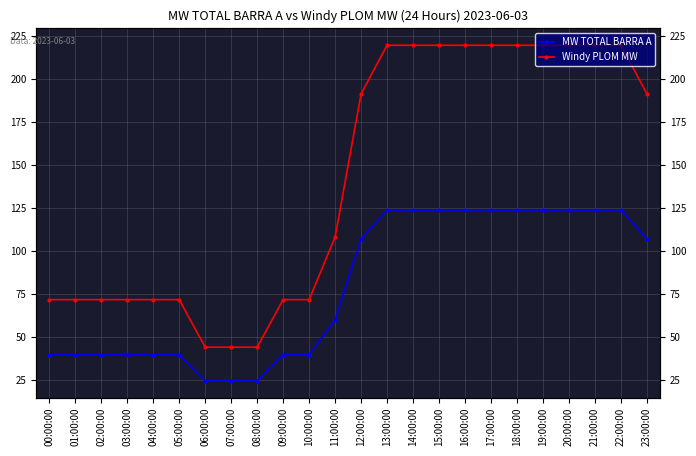

At which label does Windy PLOM MW reach its minimum?

06:00:00